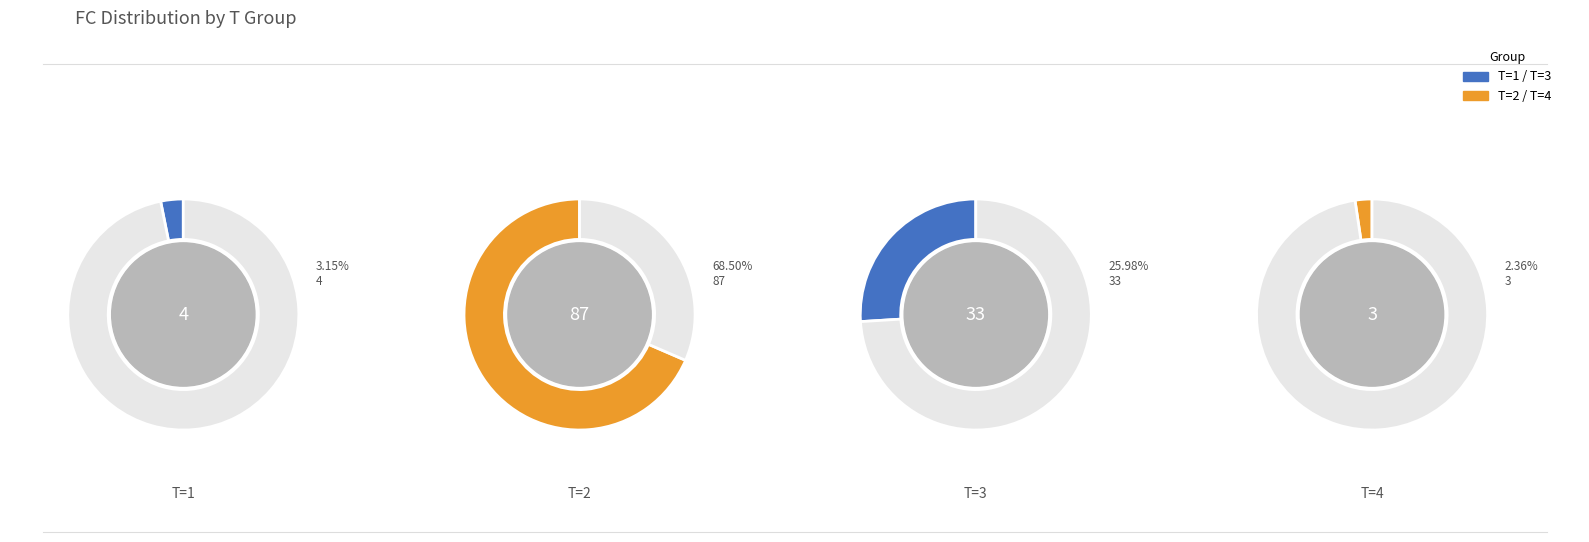

How many slices are in this pie chart?

4